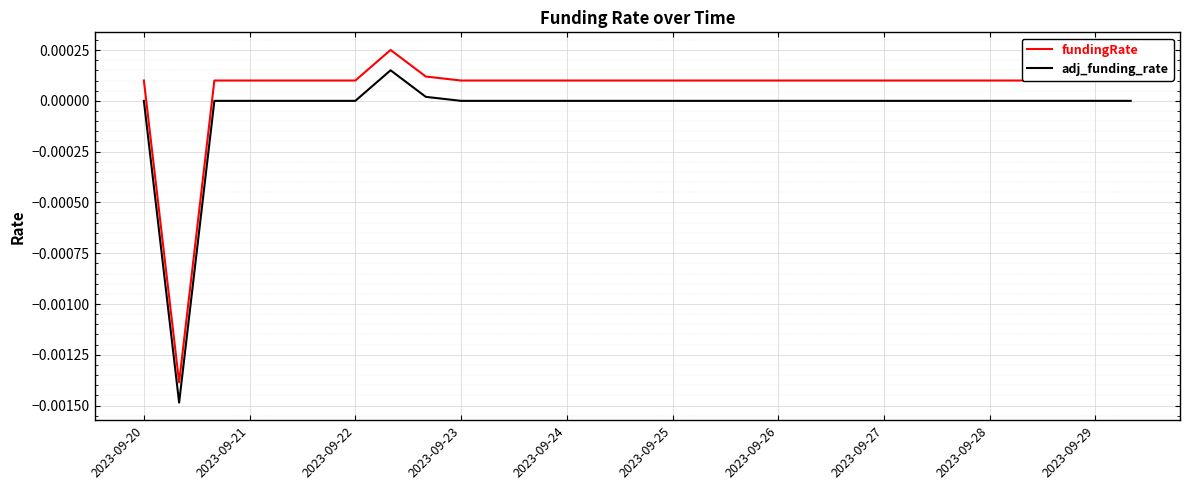

Which series has the largest total across all categories?

fundingRate